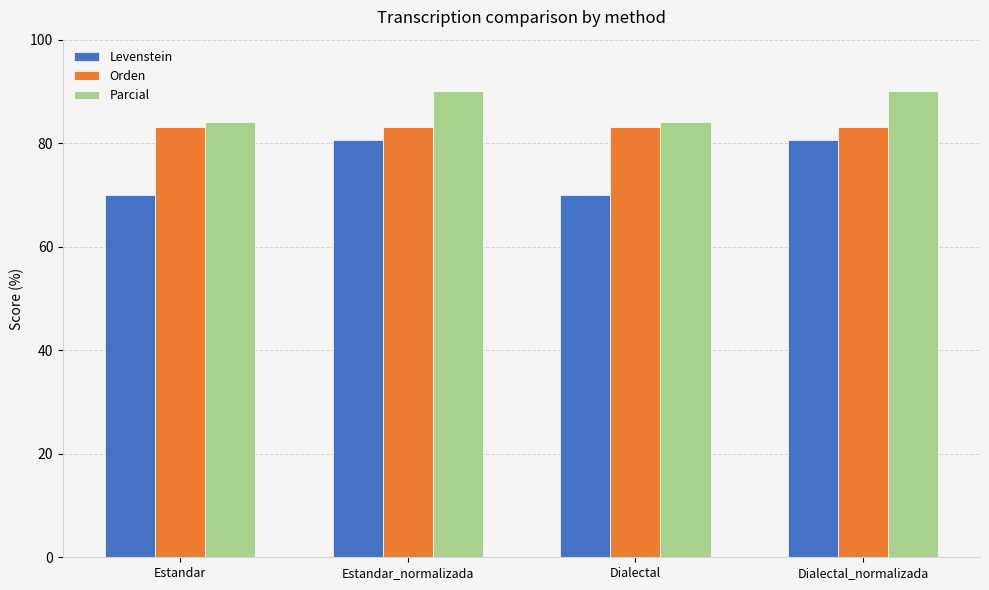

Rank the series by their average value, from highest to lowest.

Parcial, Orden, Levenstein